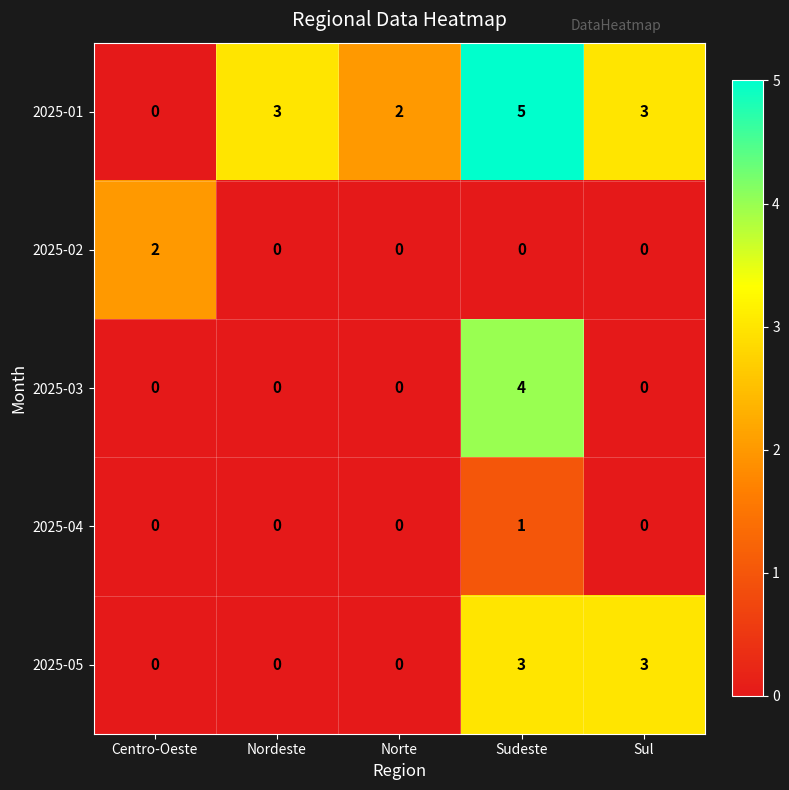

Reading right to left, extract all data points from this chart.

2025-01: 3	5	2	3	0
2025-02: 0	0	0	0	2
2025-03: 0	4	0	0	0
2025-04: 0	1	0	0	0
2025-05: 3	3	0	0	0